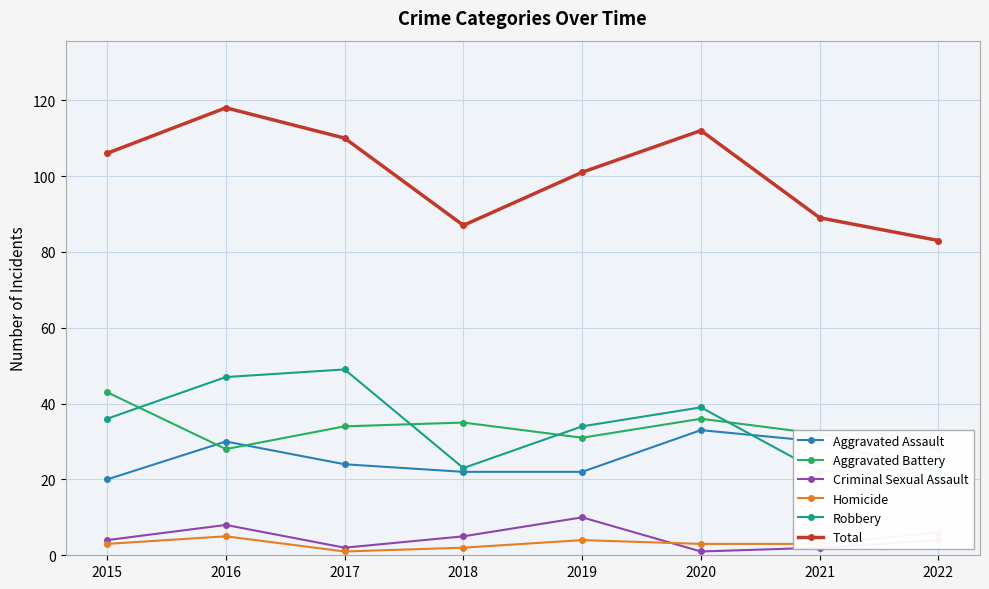

Read the Aggravated Assault value at 2019.

22